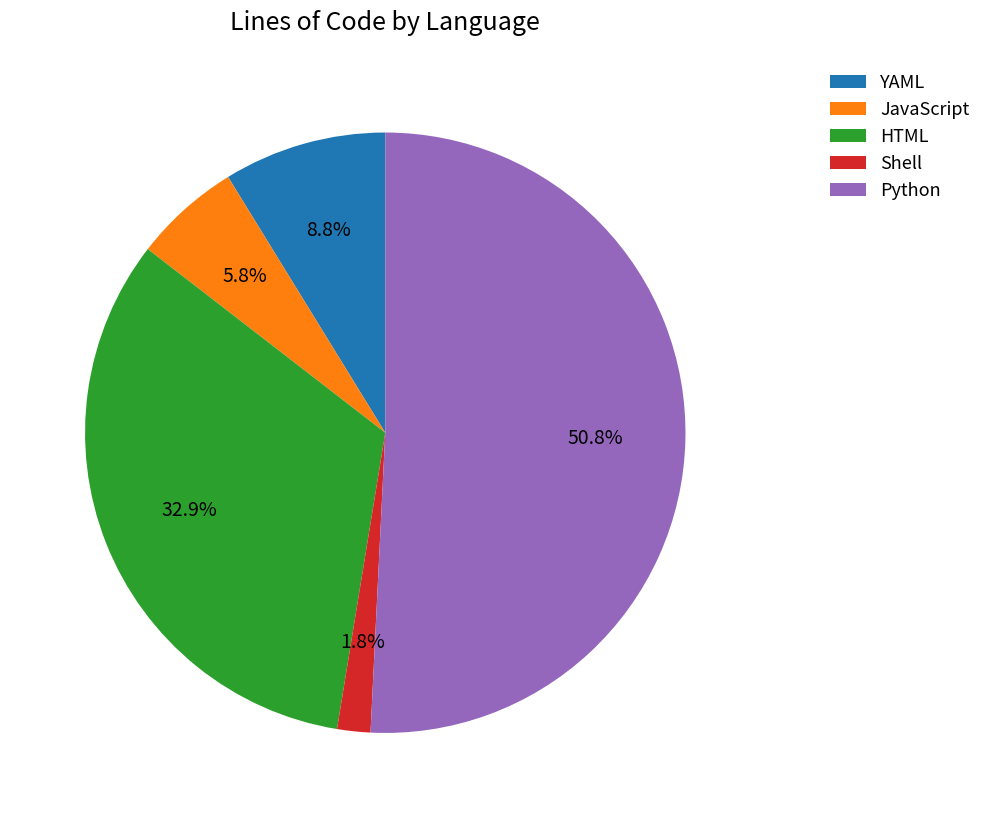

Do HTML and JavaScript together represent more than half of the pie?

No